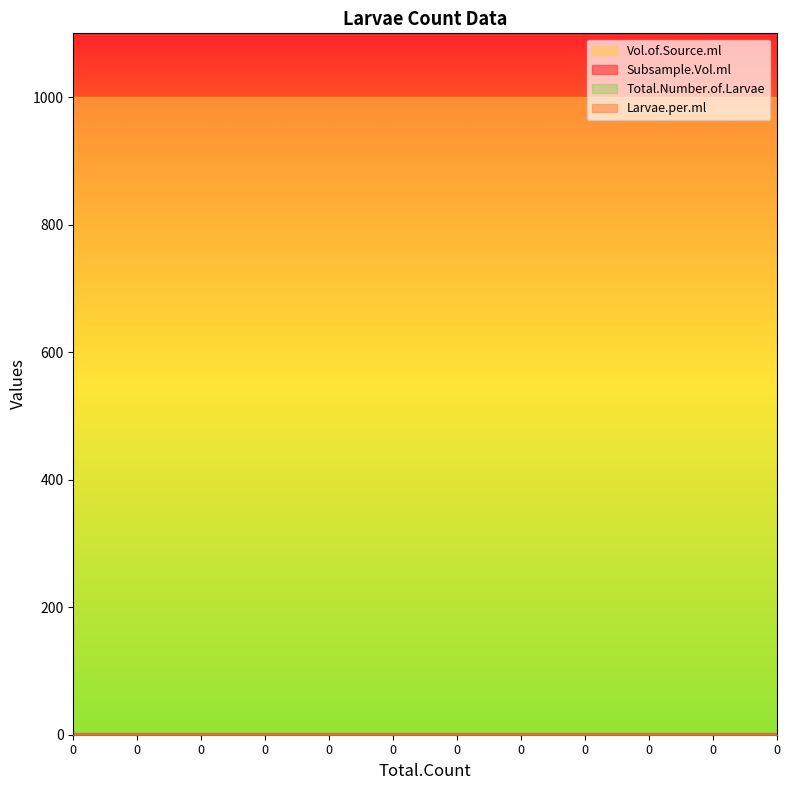

Reading left to right, transcribe all the data shown in this chart.

Subsample.Vol.ml: 3	3	3	3	3	3	3	3	3	3	3	3
Larvae.per.ml: 0	0	0	0	0	0	0	0	0	0	0	0
Vol.of.Source.ml: 1000	1000	1000	1000	1000	1000	1000	1000	1000	1000	1000	1000
Total.Number.of.Larvae: 0	0	0	0	0	0	0	0	0	0	0	0